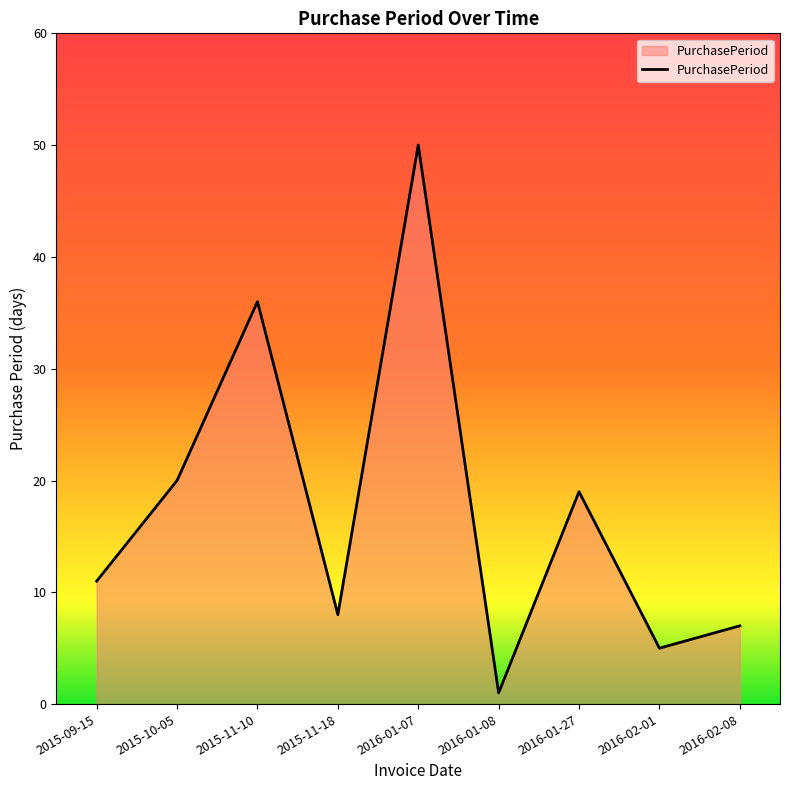

Where is the first local maximum?

2015-11-10